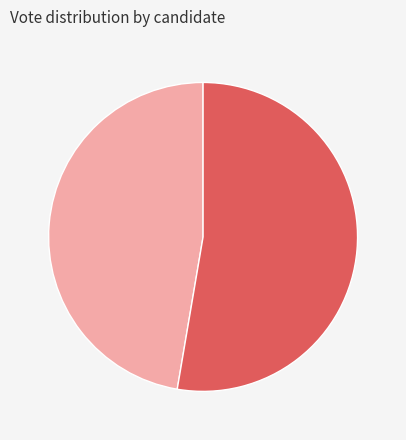

Do goldenj and craftsd together represent more than half of the pie?

Yes